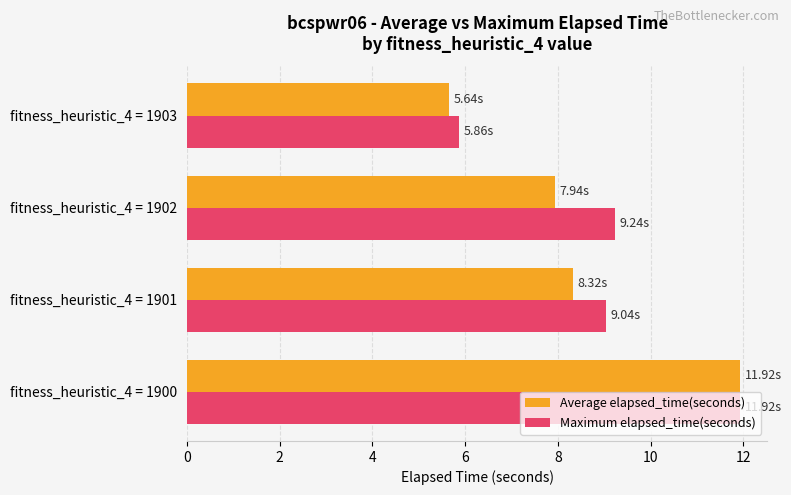

Which series has the largest total across all categories?

Maximum elapsed_time(seconds)